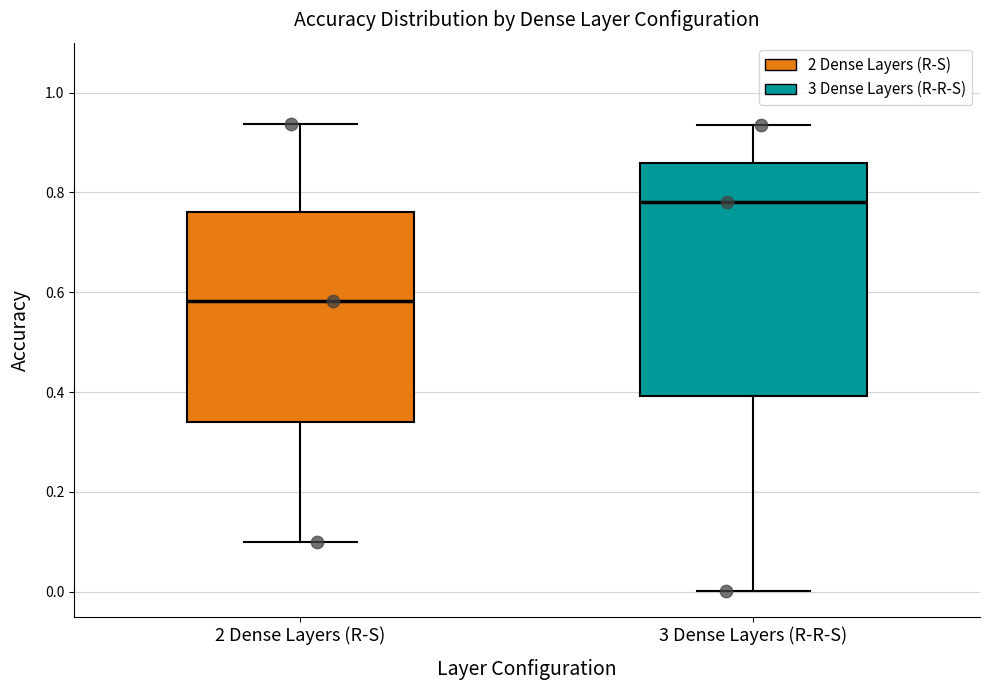

Which box's median line is the lowest?

2 Dense Layers (R-S)